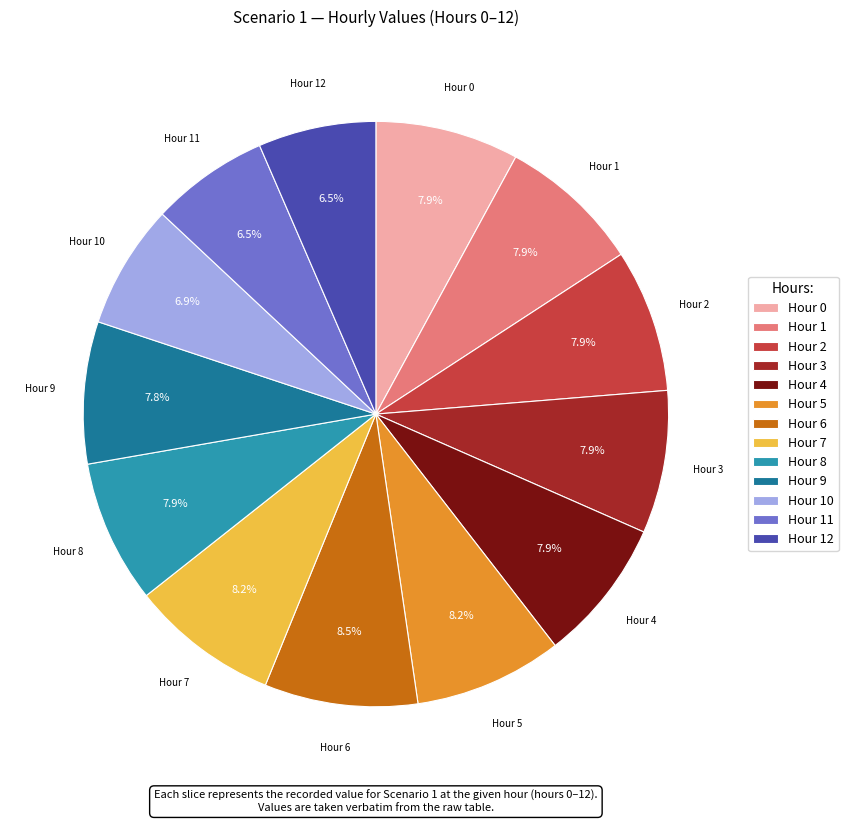

Does Hour 11 account for over 50% of the chart?

No